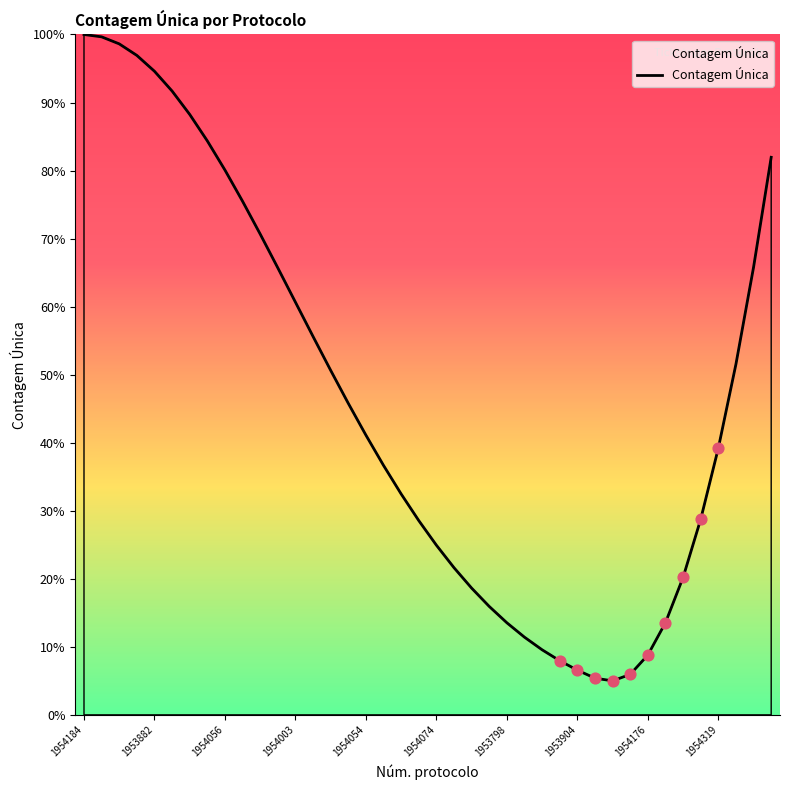

What is the minimum value shown in the chart?

5.0